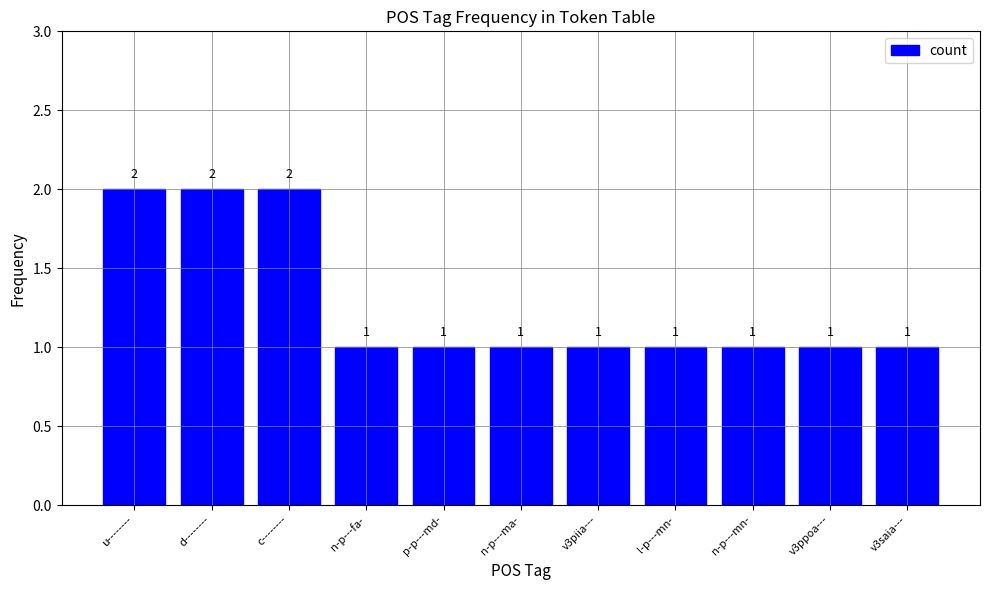

How many categories are shown in the chart?

11